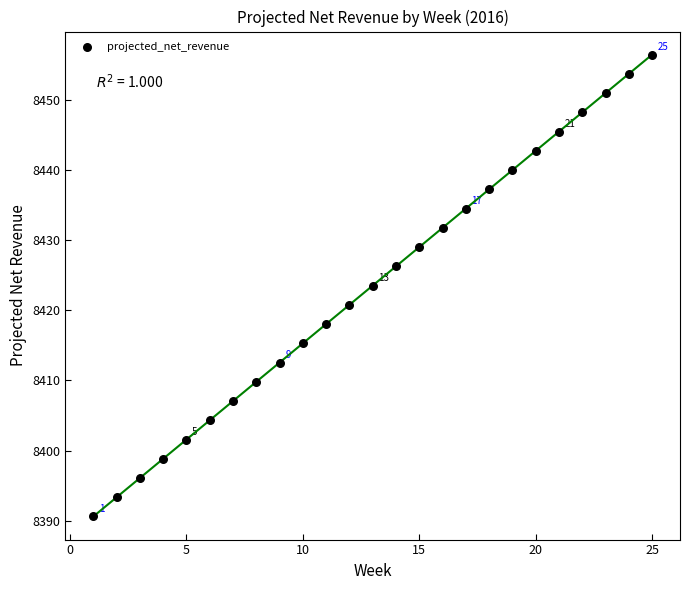

What is the range of Y values (max minus min)?

65.8